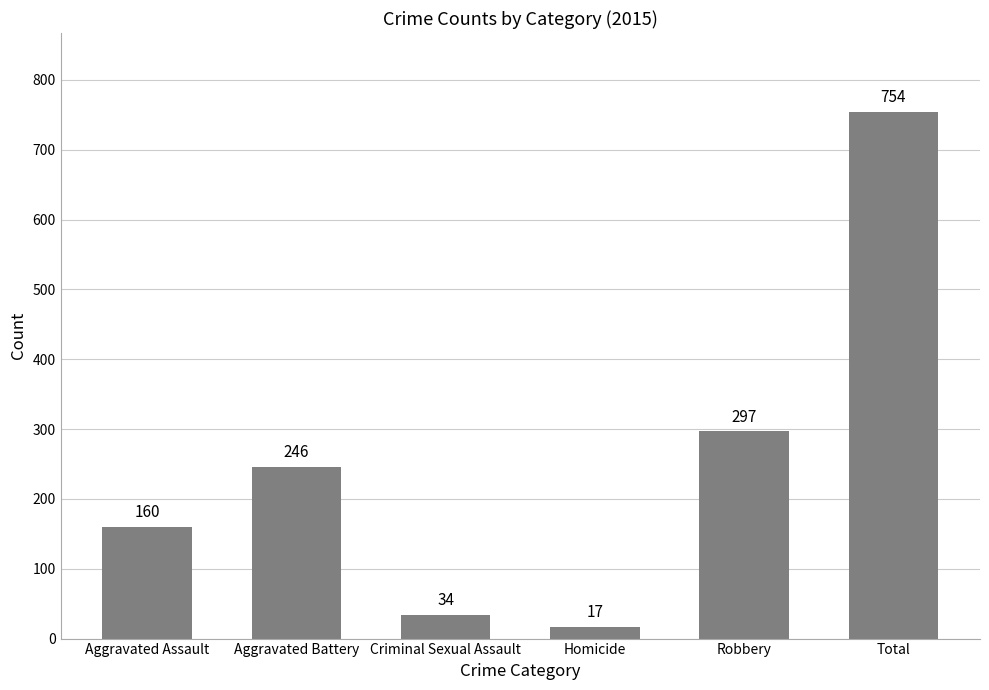

How many values are below 246?

3